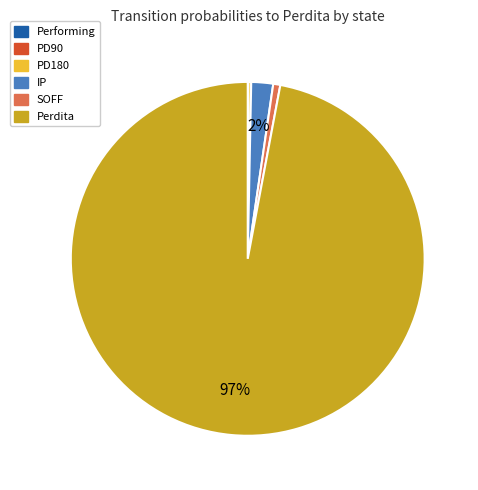

To the nearest percent, what is the average slice percentage?

17%